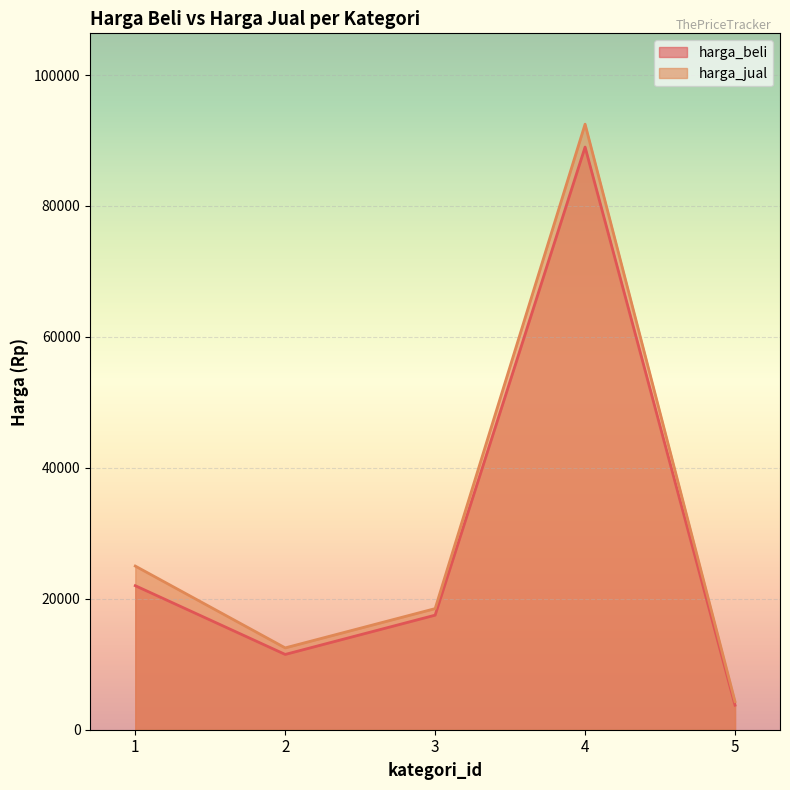

What is the sum of all harga_beli values?

143750